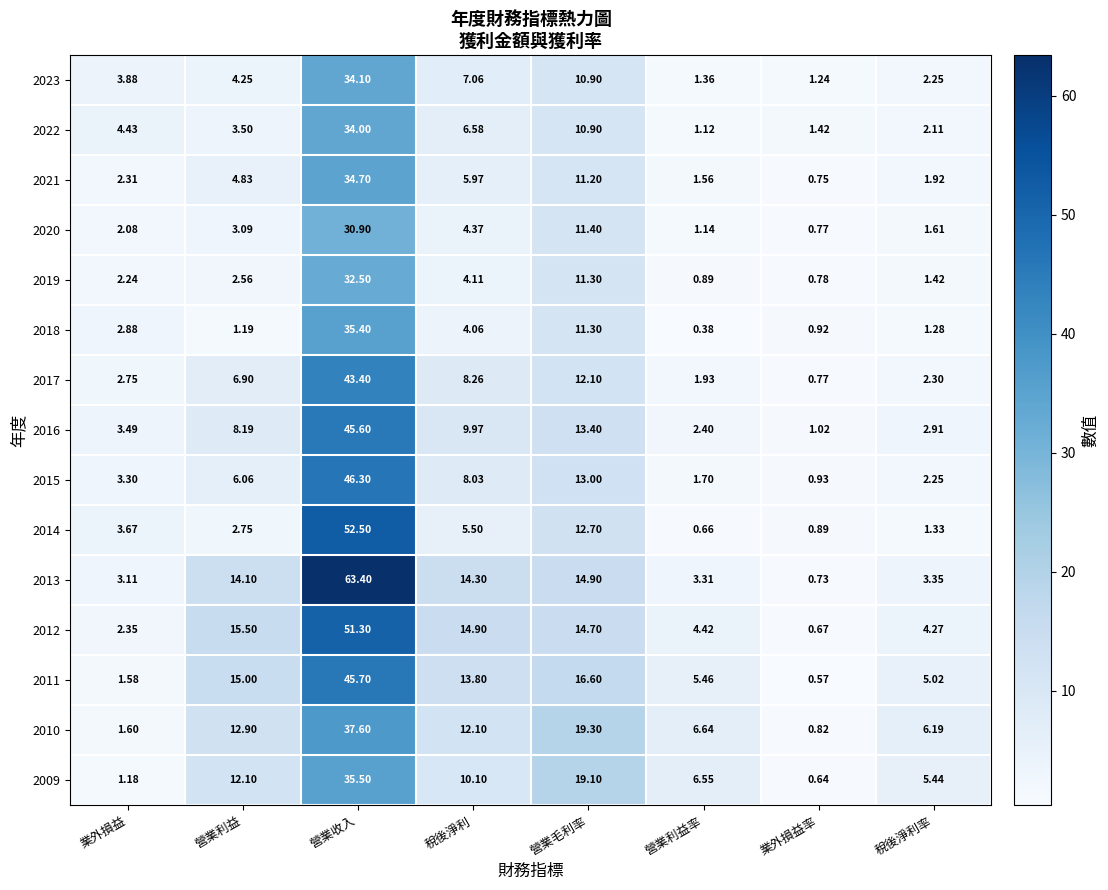

What is the greatest value displayed?

63.4